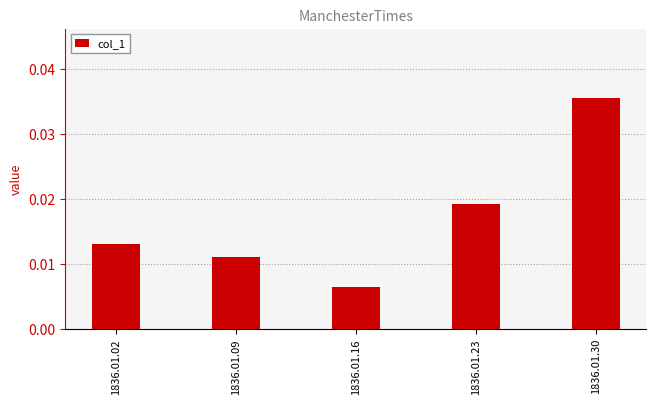

List the labels in order of value, largest first.

1836.01.30, 1836.01.23, 1836.01.02, 1836.01.09, 1836.01.16